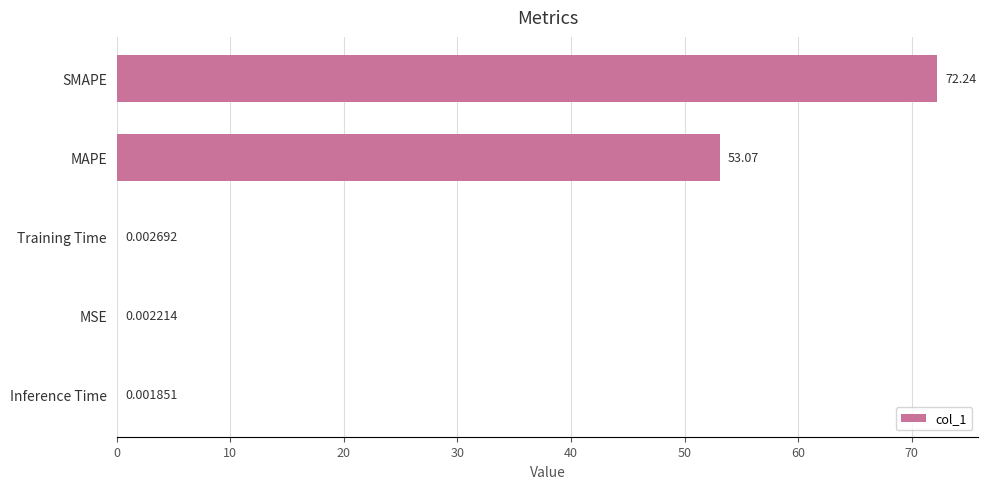

What is the sum of all values?

125.3